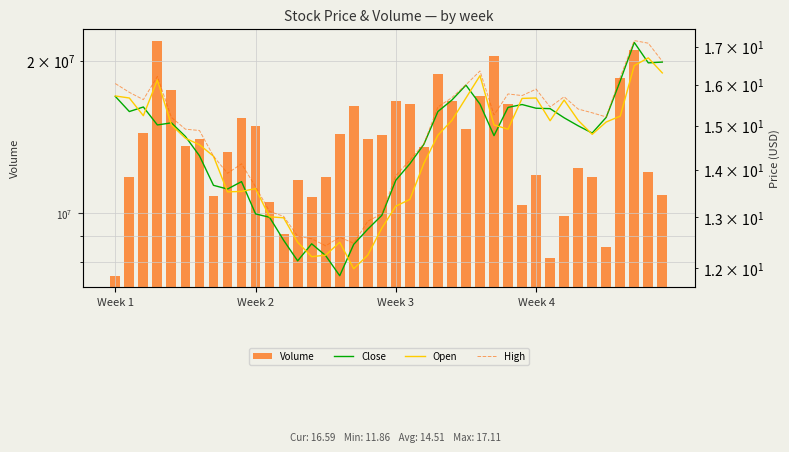

The value of Close at Week 4 is 15.4. True or false?

True